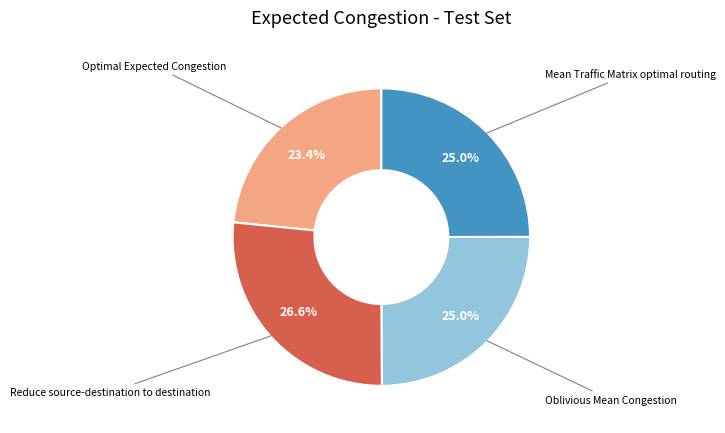

What percentage do Reduce source-destination to destination and Mean Traffic Matrix optimal routing together represent?

51.6%